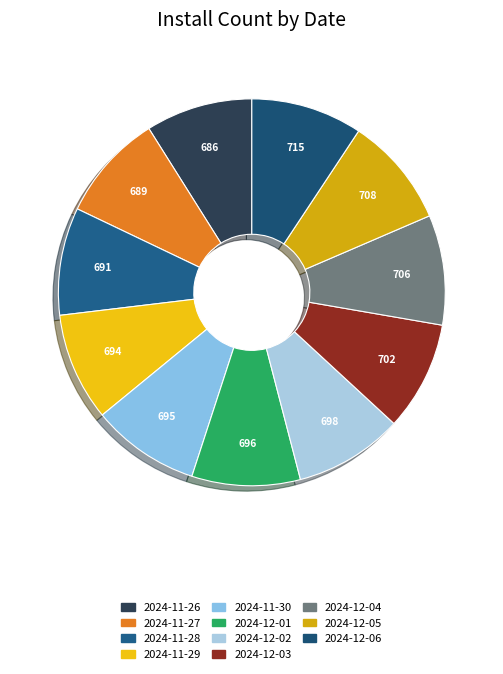

How many segments does this pie chart have?

11